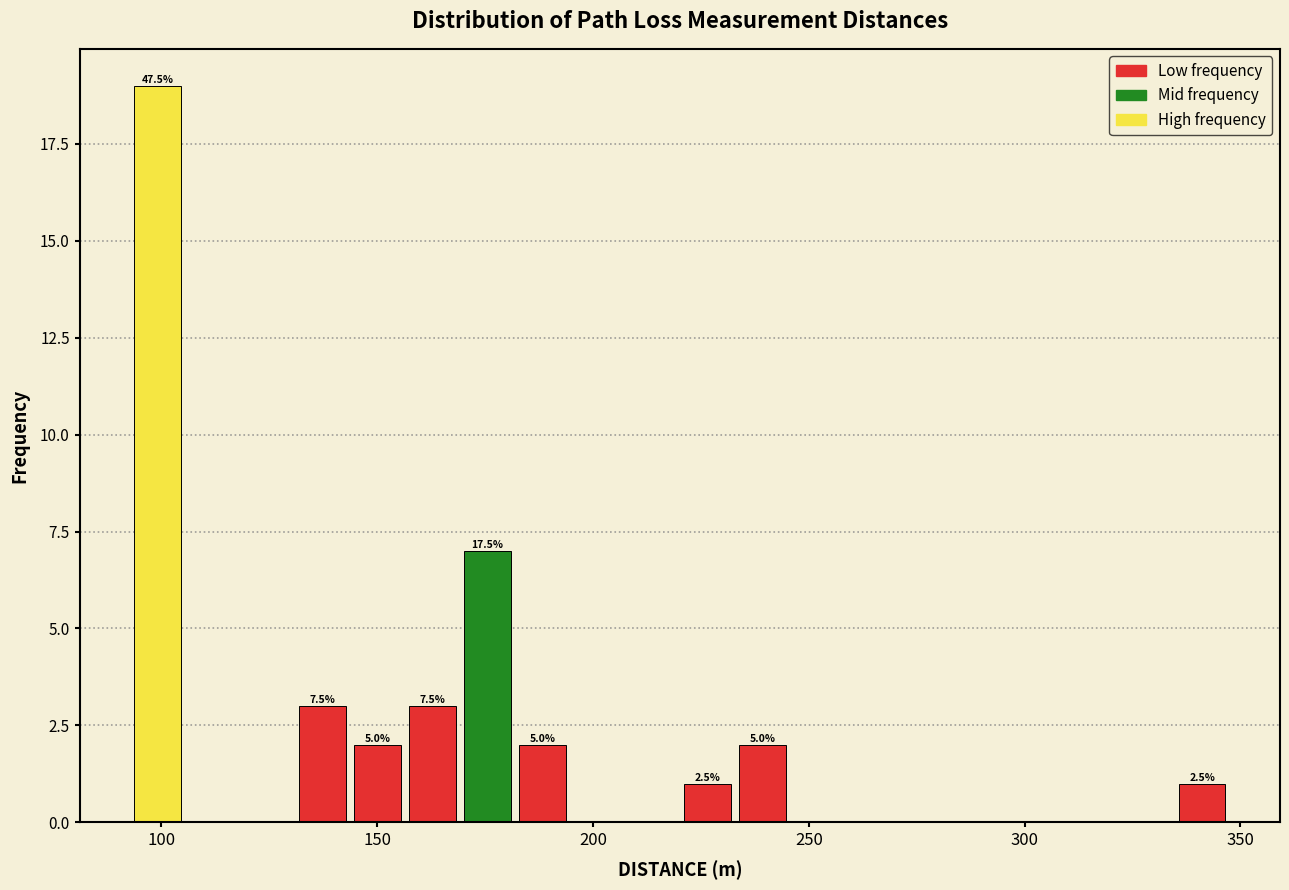

Around what value on the x-axis is the tallest bar? Give the approximate position of its centre, as read against the axis.

100